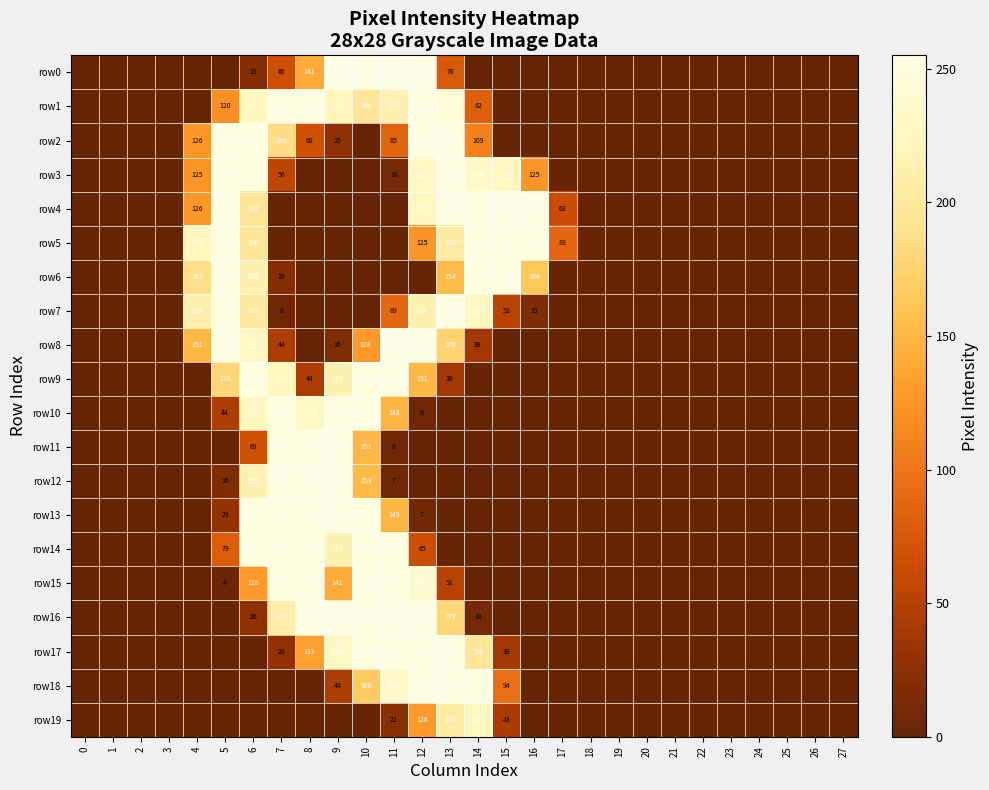

Is it true that row8 equals 253 at 11?

True